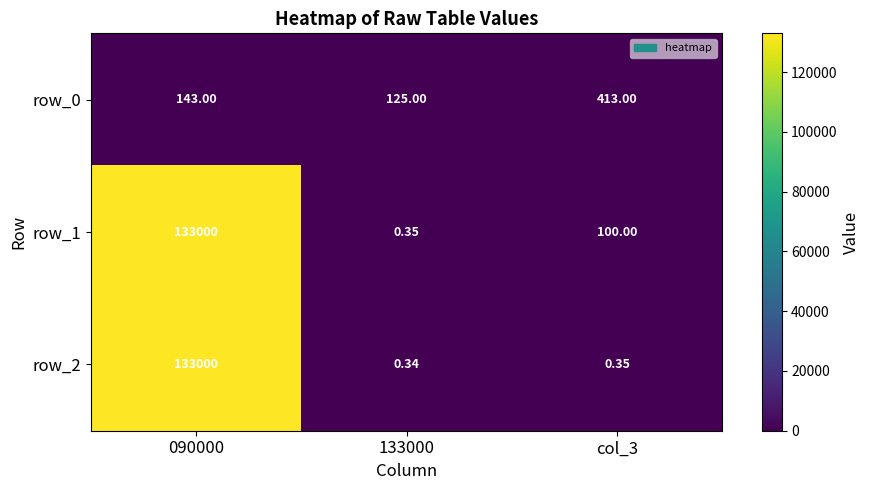

Rank the categories by row_1 value from lowest to highest.

133000, col_3, 090000